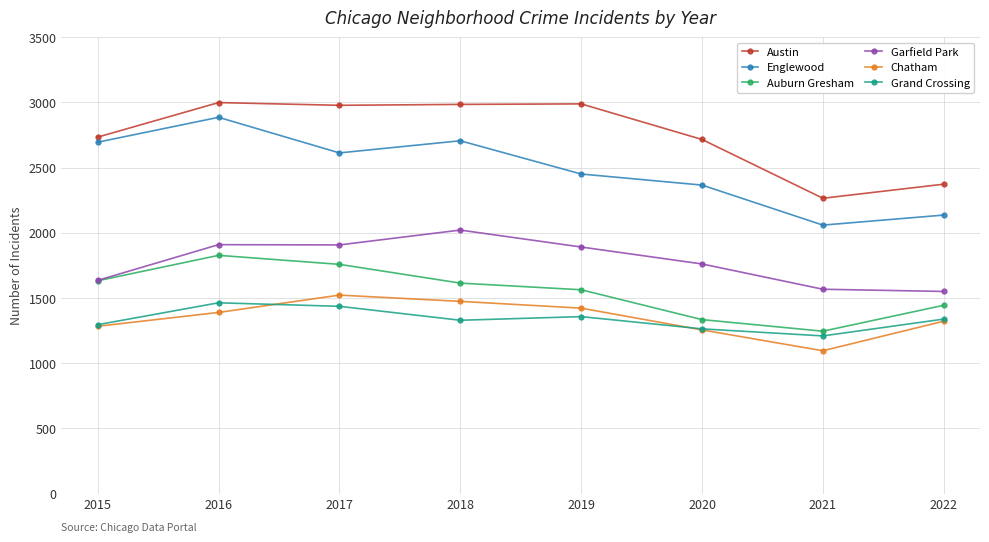

Count the number of data series in this chart.

6